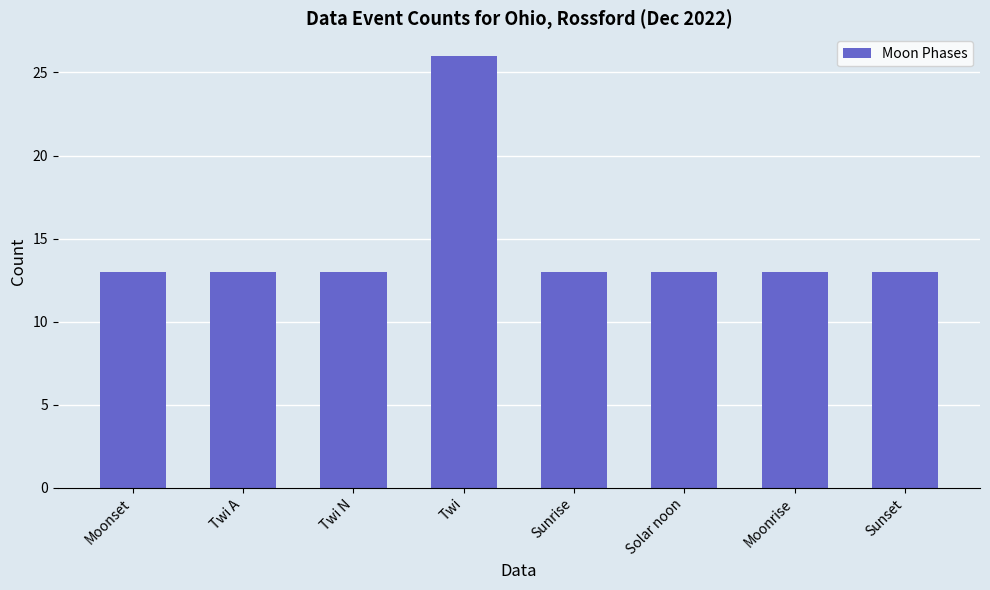

Reading left to right, list all the values displayed in this chart.

13	13	13	26	13	13	13	13